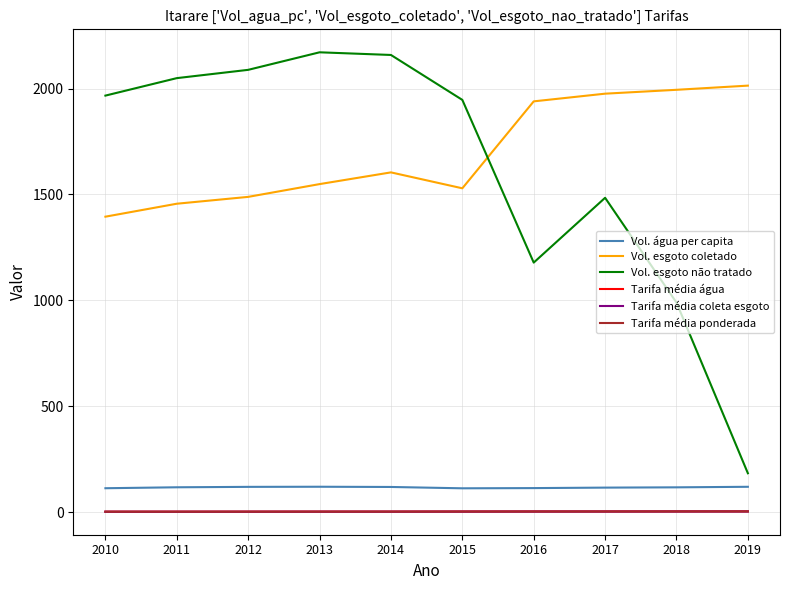

What is the difference between the maximum and second lowest values in the Tarifa média água series?

1.5